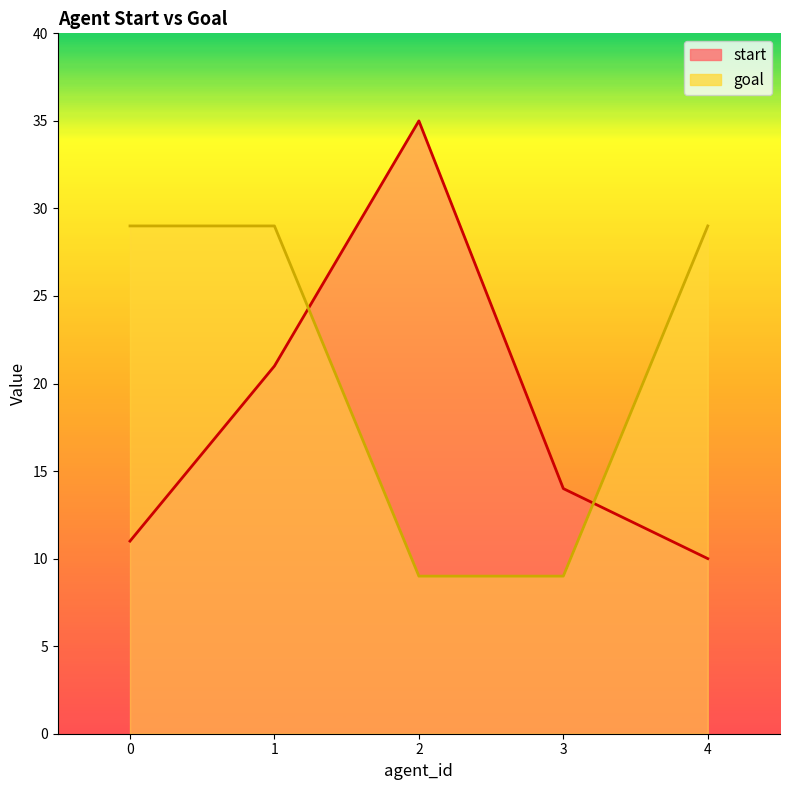

What is the minimum value for start?

10